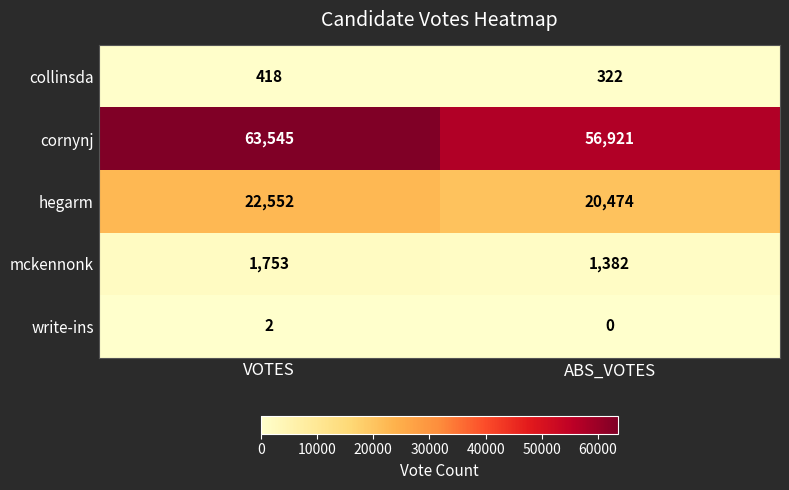

What is the total value across all series at ABS_VOTES?

79099